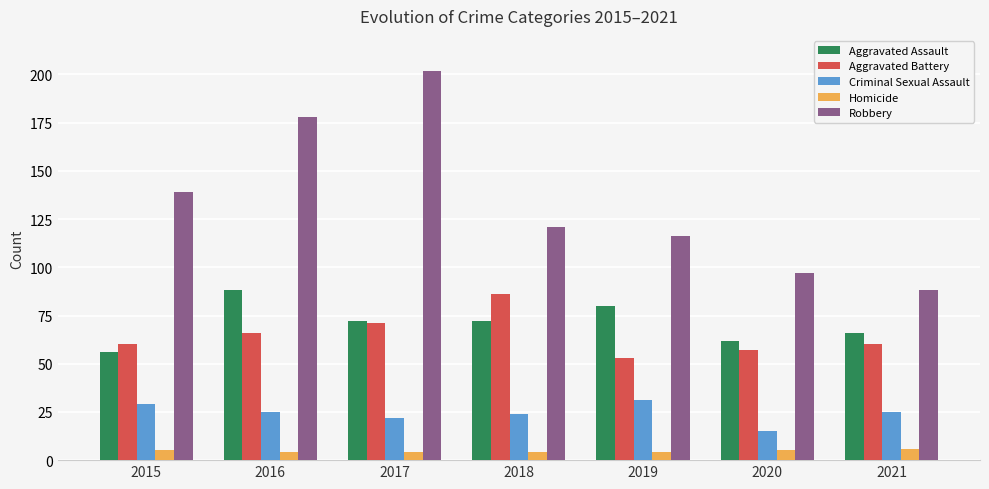

What is the sum of the Aggravated Assault values at 2020 and 2018?

134